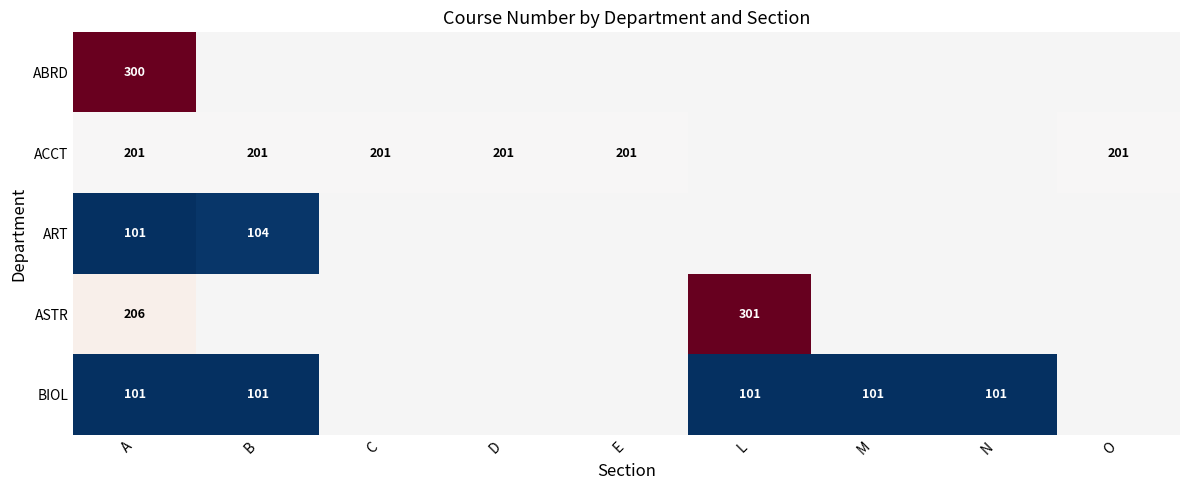

What is the sum of the ASTR values at A and L?

507